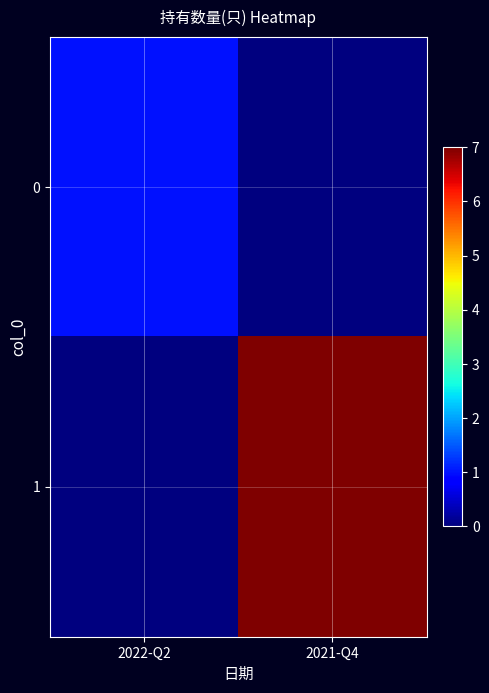

At which category is the sum across all series the highest?

2021-Q4